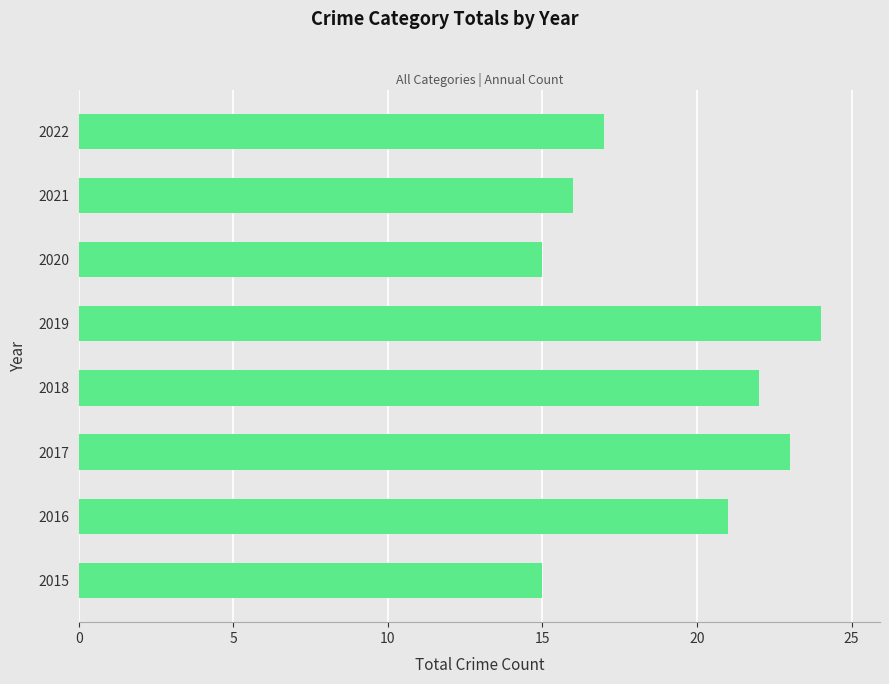

What is the minimum value shown in the chart?

15